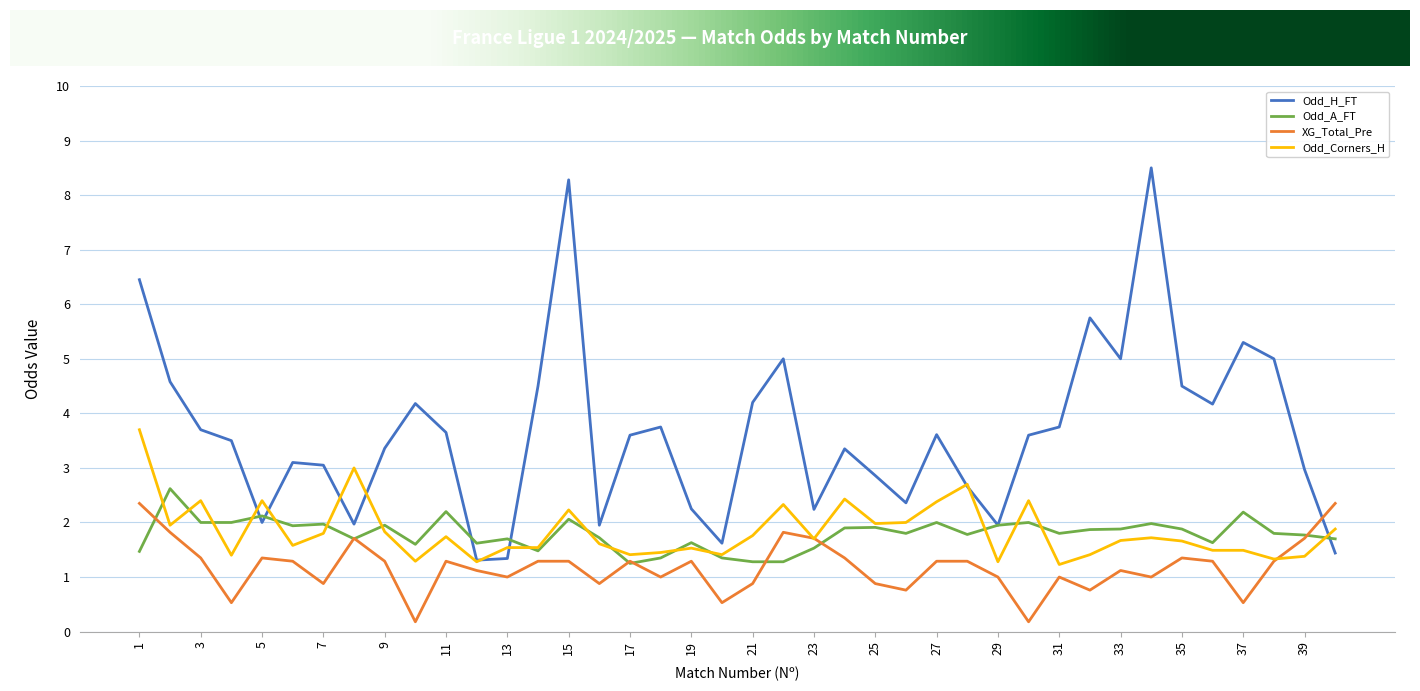

Which series has the largest range (max minus min)?

Odd_H_FT